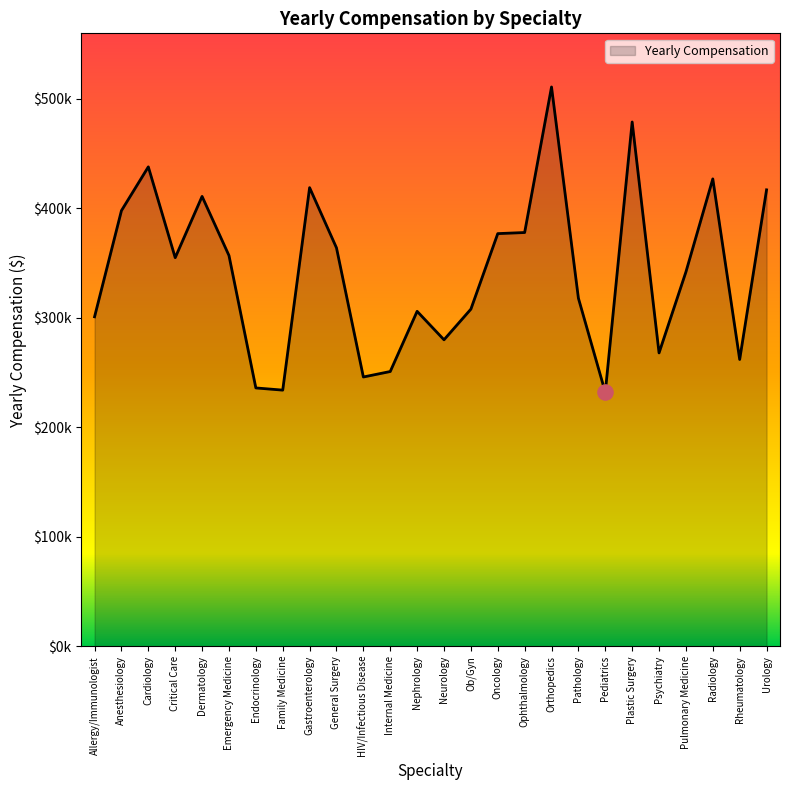

Approximately how many times larger is the value at Family Medicine compared to Anesthesiology?

0.6